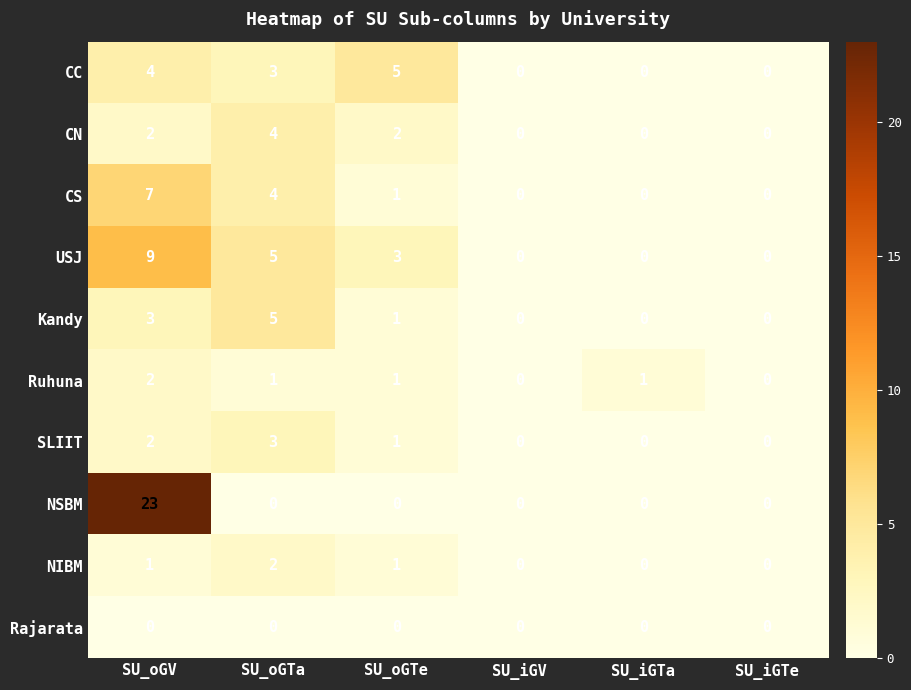

At which category does the chart reach its peak across all series?

SU_oGV